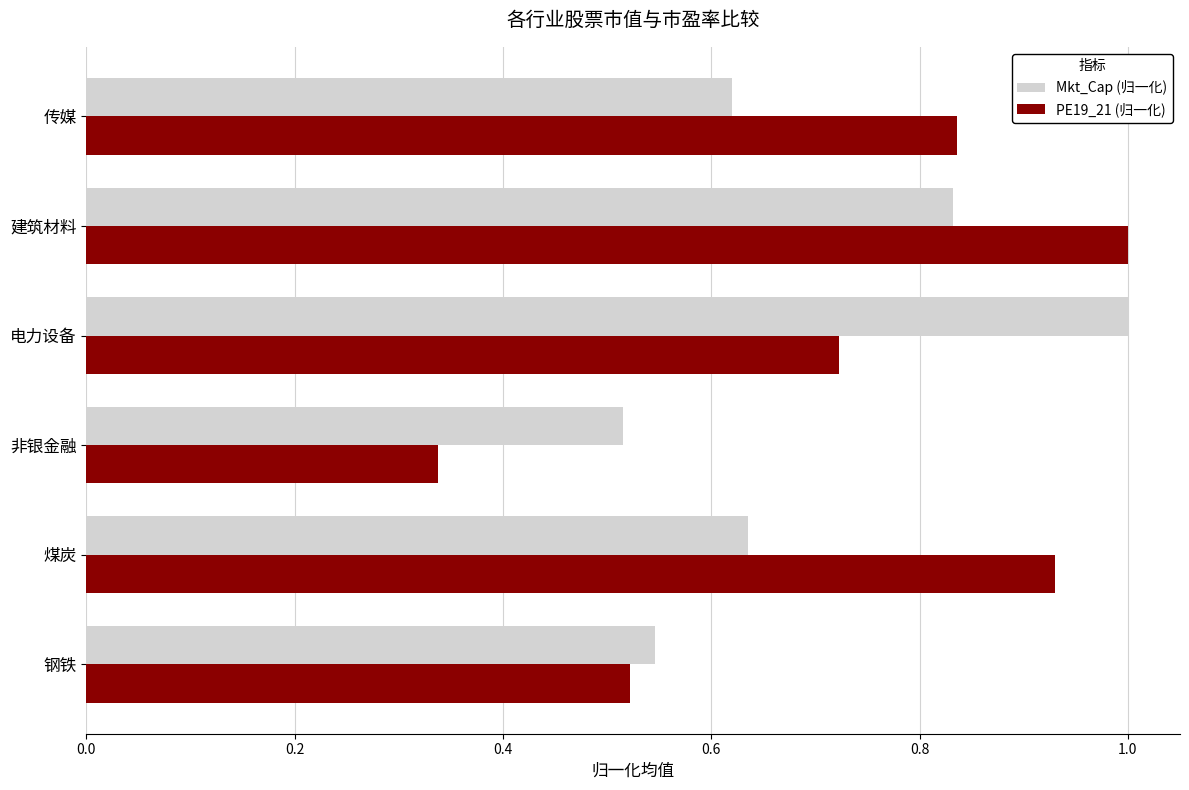

True or false: PE19_21 (归一化) has a value of 1.2 at 传媒.

False